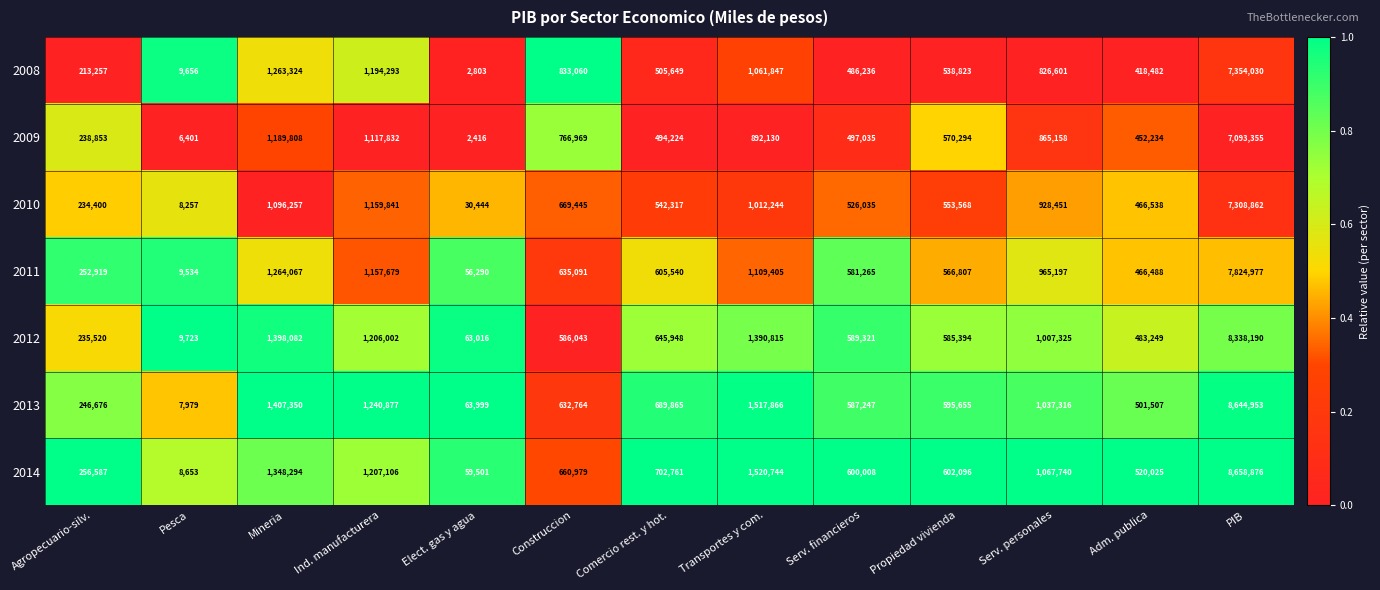

What is the sum of the 2009 values at Construccion and Elect. gas y agua?

769385